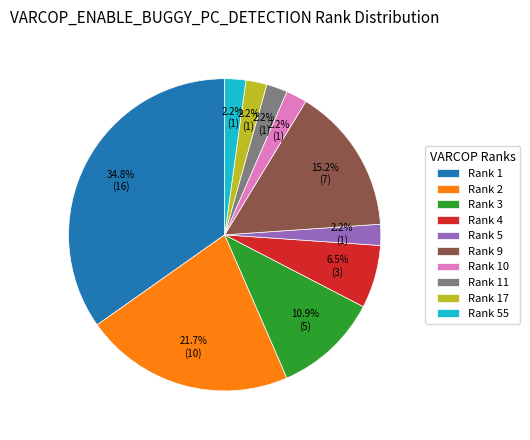

Does Rank 11 account for over 50% of the chart?

No